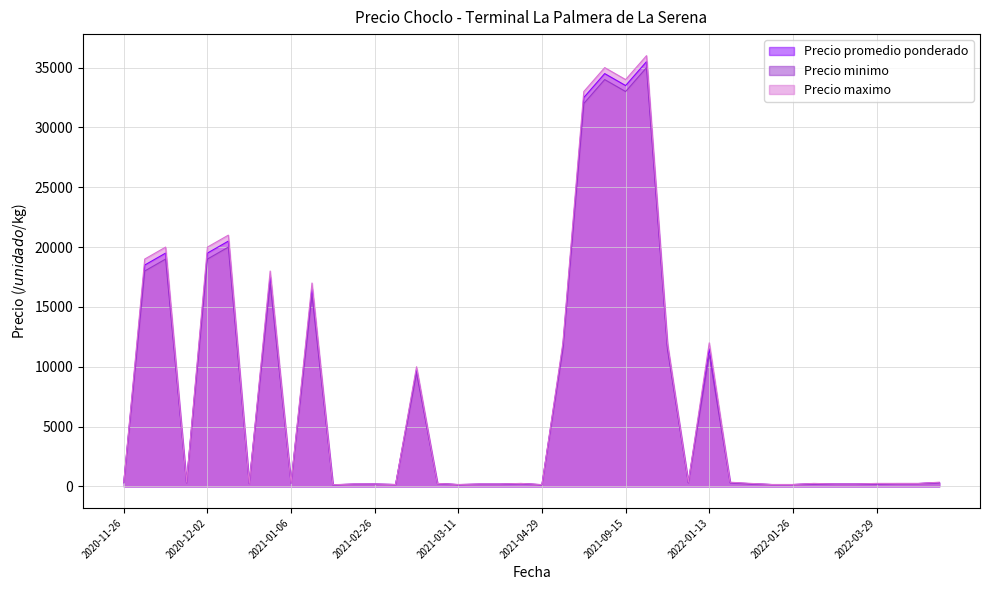

What is the maximum value shown in the chart?

36000